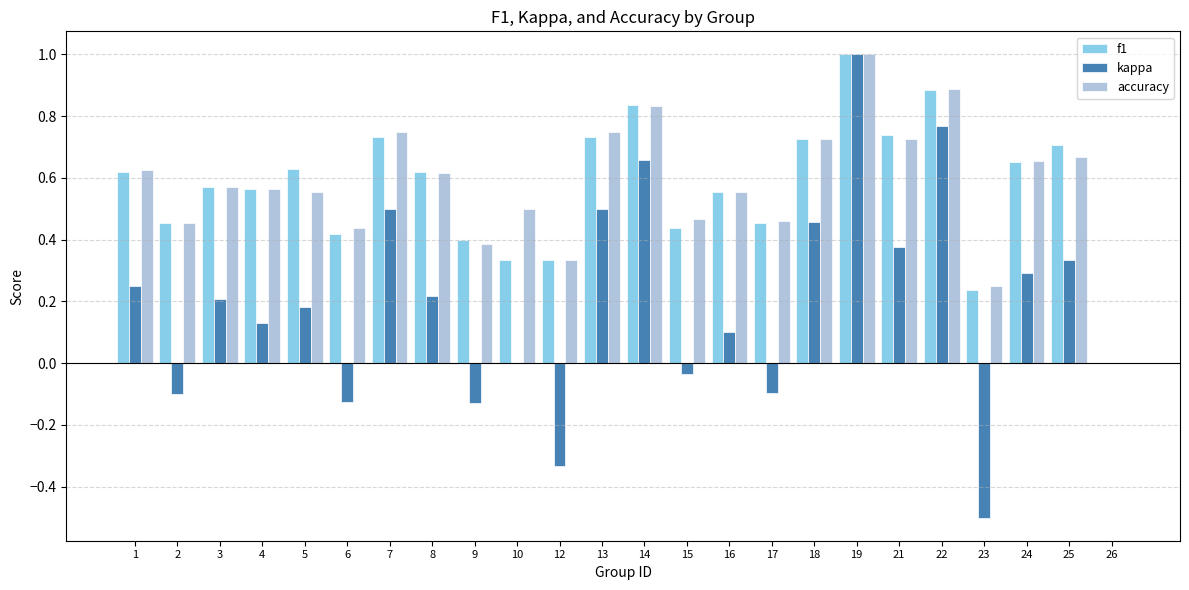

How many groups of bars are there?

24